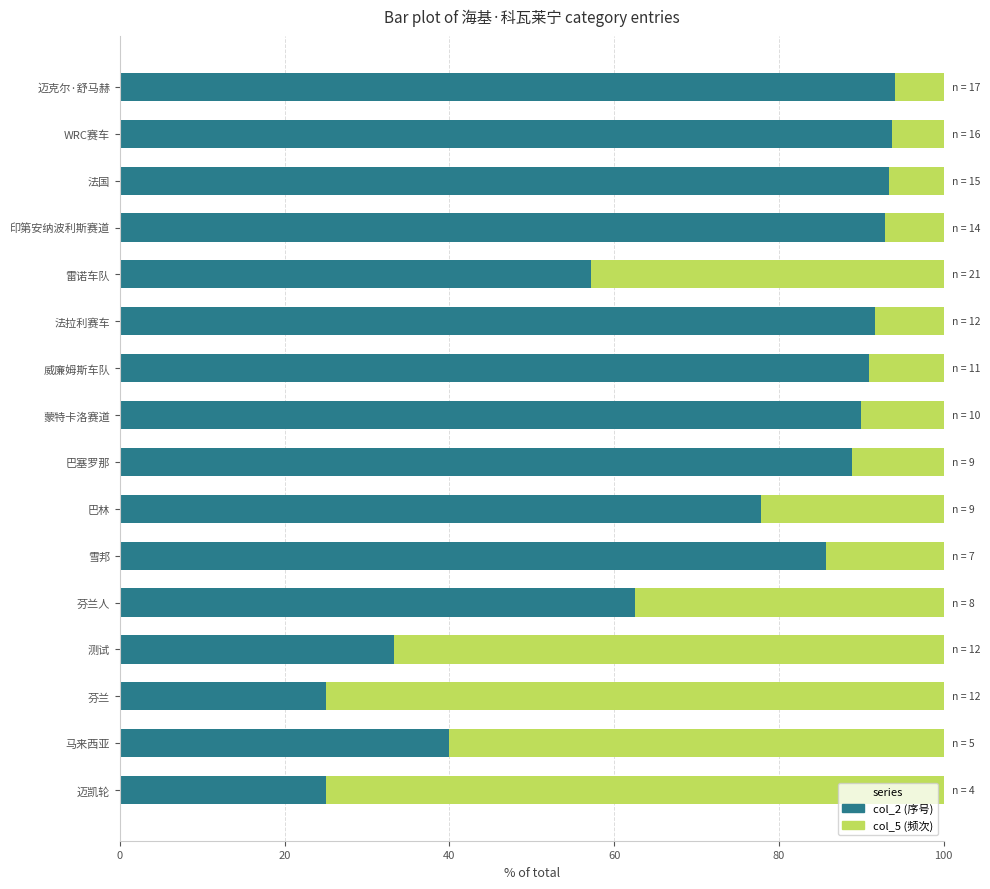

What is the minimum value for col_2 (序号)?

25.0